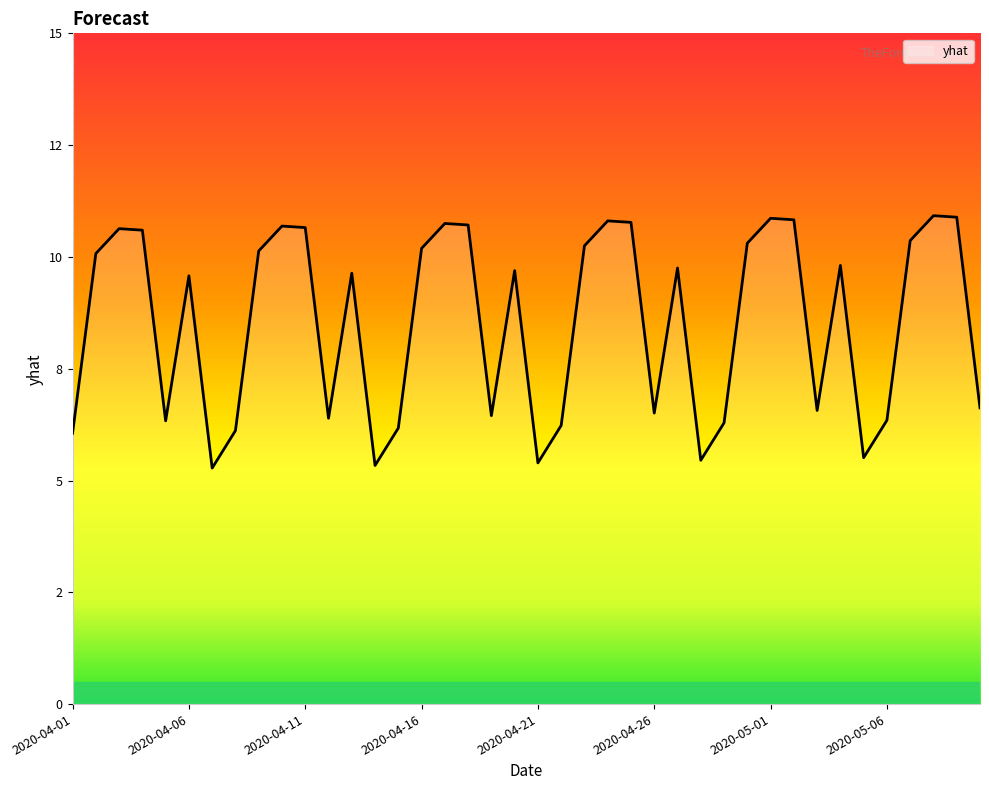

At which category does the chart reach its minimum across all series?

2020-04-07